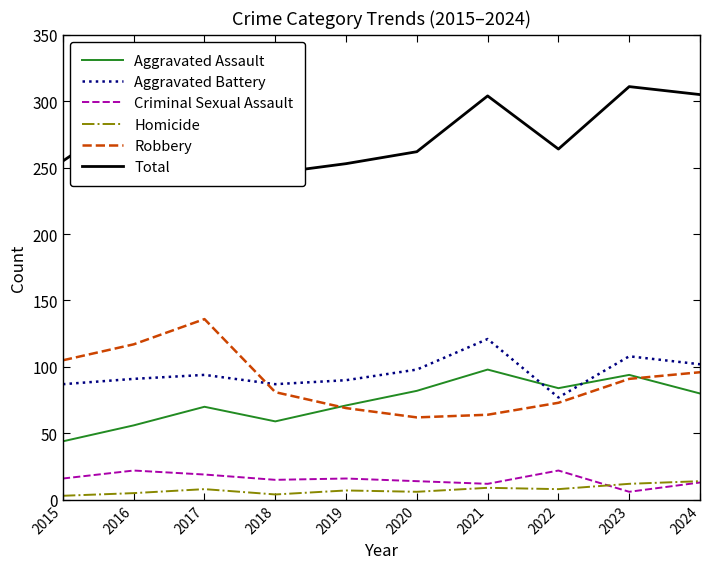

What is the minimum value for Aggravated Battery?

77